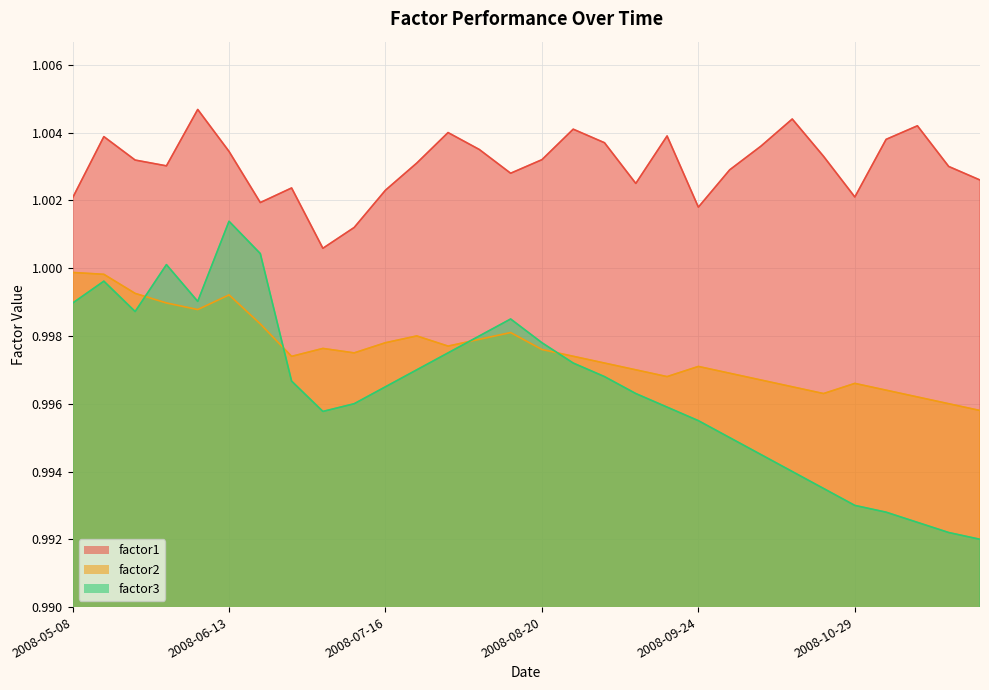

Reading right to left, extract all data points from this chart.

factor1: 1.0	1.0	1.0	1.0	1.0	1.0	1.0	1.0	1.0	1.0	1.0	1.0	1.0	1.0	1.0	1.0	1.0	1.0	1.0	1.0	1.0	1.0	1.0	1.0	1.0	1.0	1.0	1.0	1.0	1.0
factor2: 1.0	1.0	1.0	1.0	1.0	1.0	1.0	1.0	1.0	1.0	1.0	1.0	1.0	1.0	1.0	1.0	1.0	1.0	1.0	1.0	1.0	1.0	1.0	1.0	1.0	1.0	1.0	1.0	1.0	1.0
factor3: 1.0	1.0	1.0	1.0	1.0	1.0	1.0	1.0	1.0	1.0	1.0	1.0	1.0	1.0	1.0	1.0	1.0	1.0	1.0	1.0	1.0	1.0	1.0	1.0	1.0	1.0	1.0	1.0	1.0	1.0